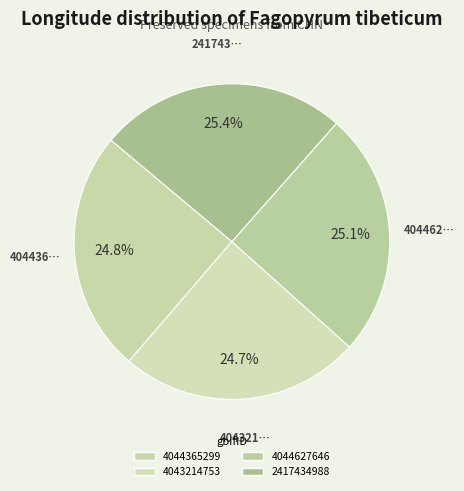

What percentage do 2417434988 and 4044627646 together represent?

50.5%